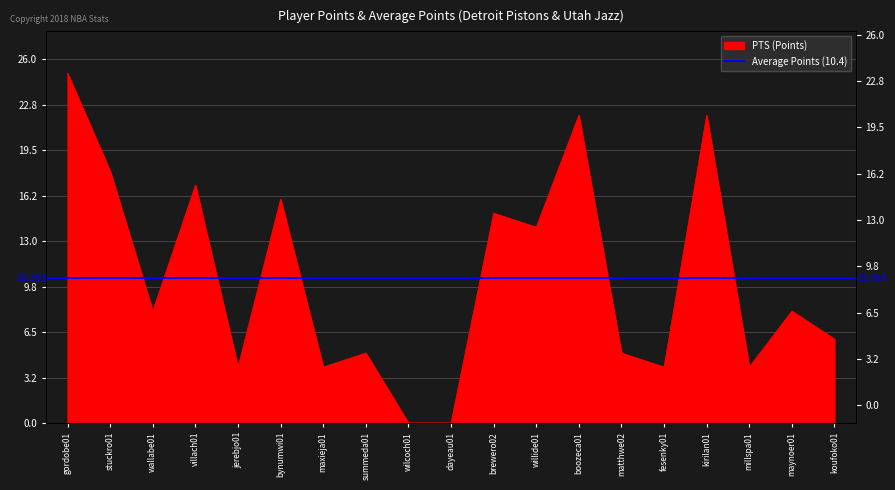

Approximately how many times larger is the value at fesenky01 compared to jerebjo01?

1.0